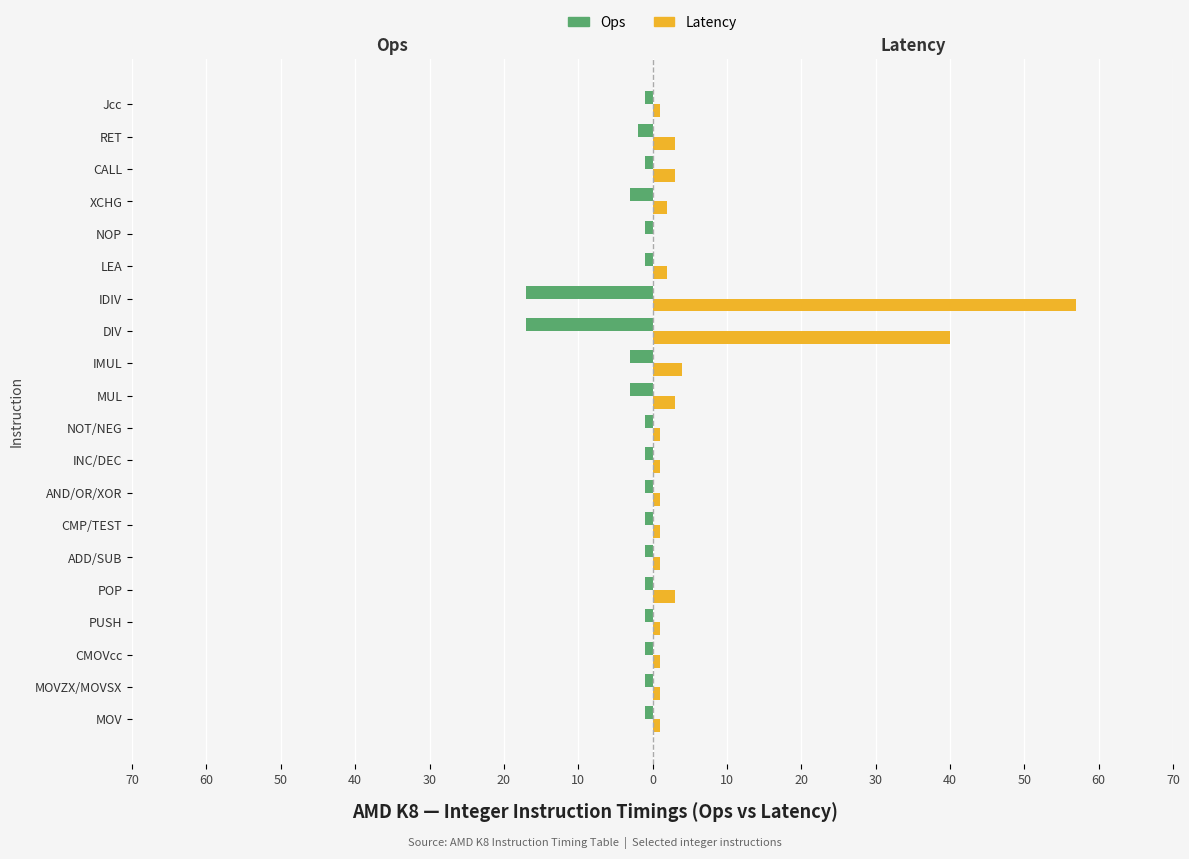

What is the maximum value shown in the chart?

57